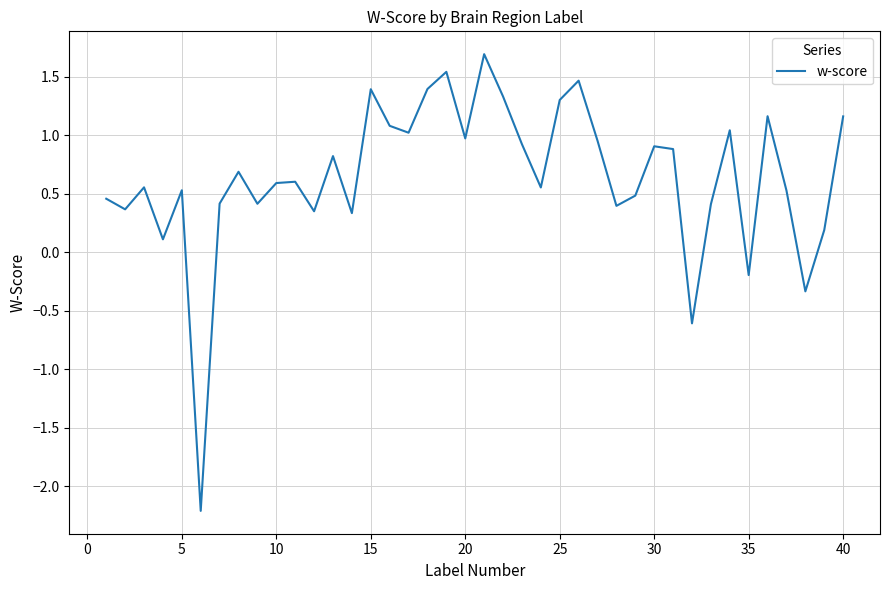

What is the minimum value shown in the chart?

-2.2